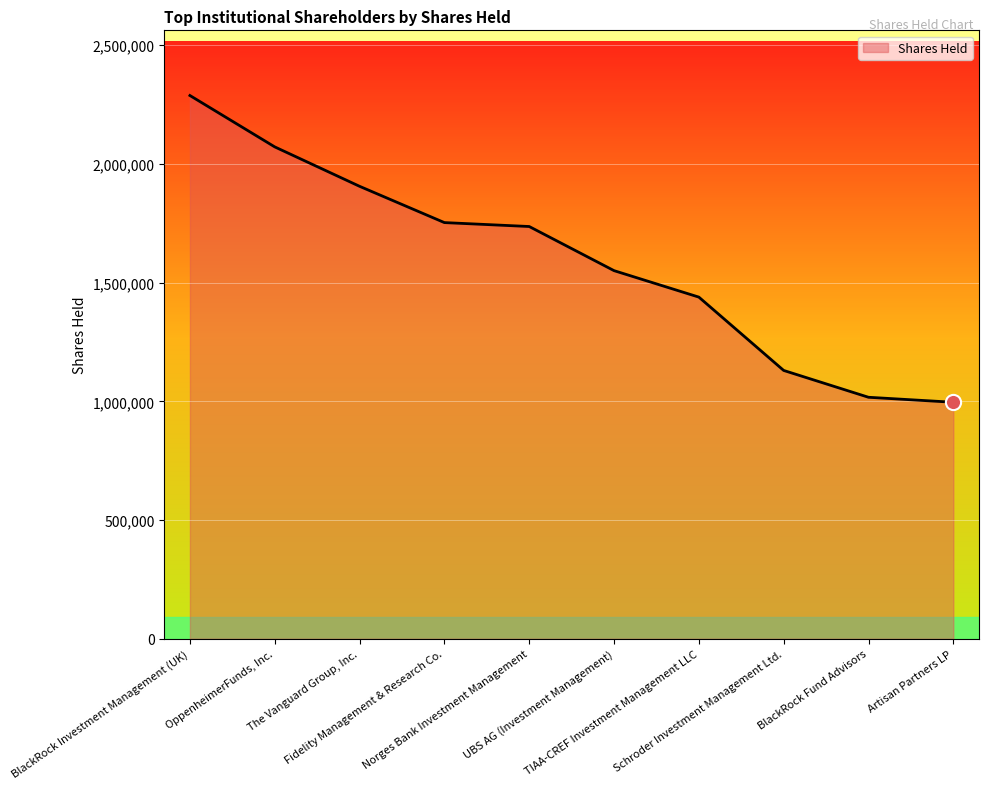

What is the change in value from BlackRock Investment Management (UK) to Schroder Investment Management Ltd.?

-1157906